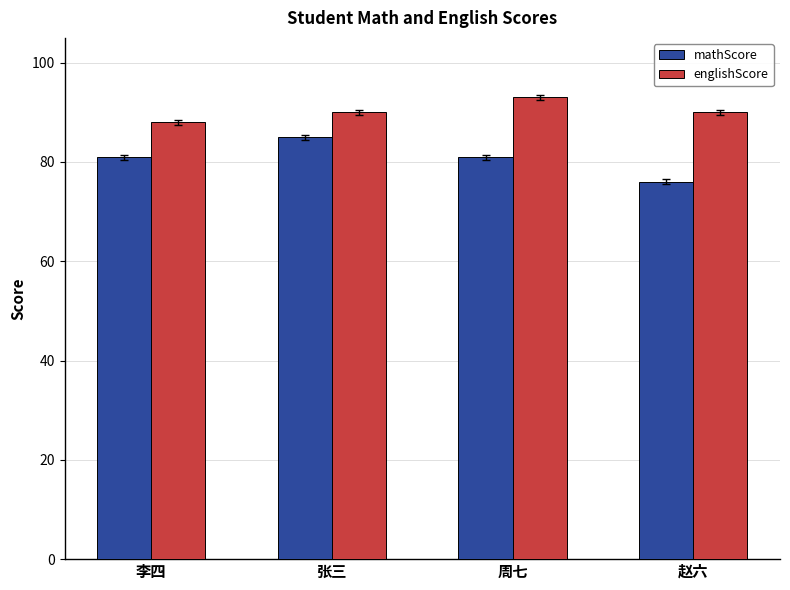

How many series are shown in this chart?

2